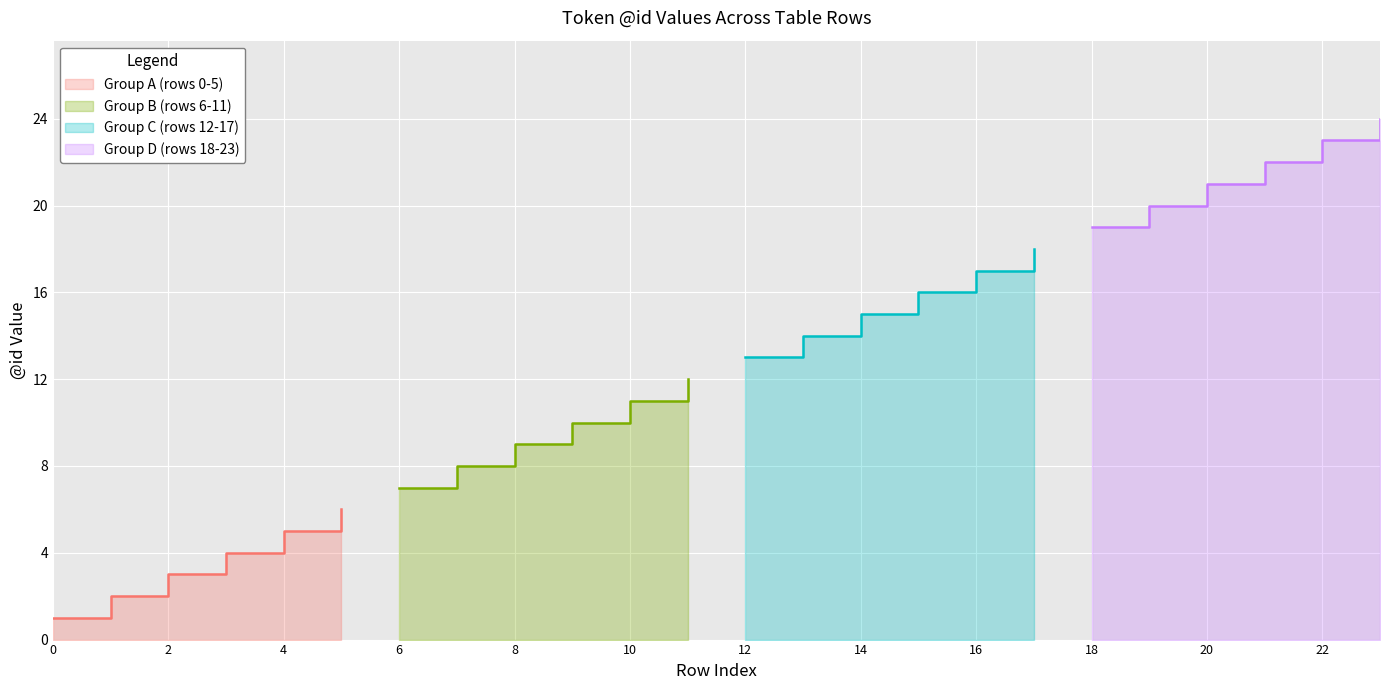

Where does the data first go above 13?

13